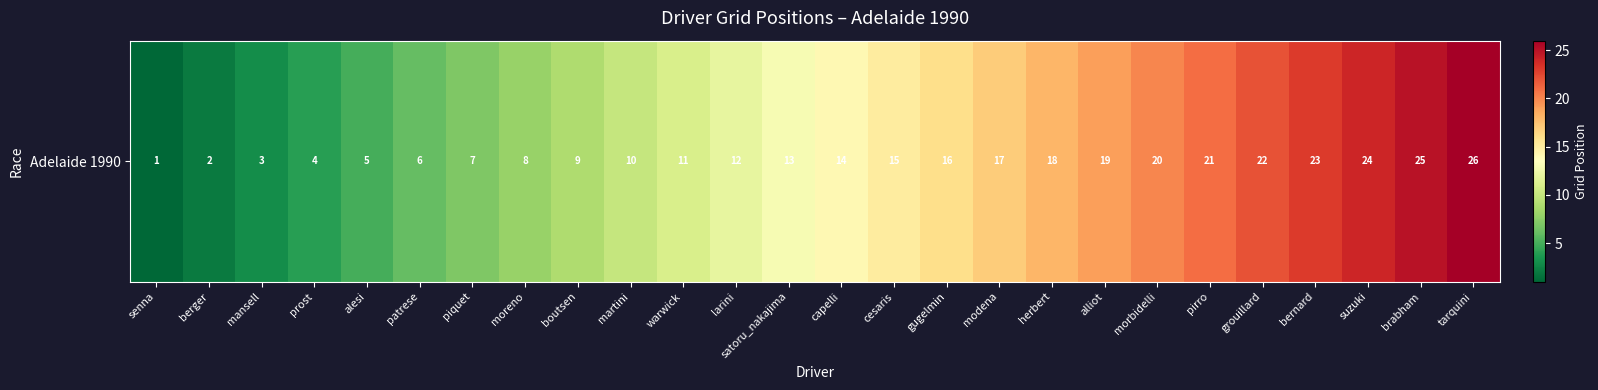

Which has a higher value, alesi or morbidelli?

morbidelli